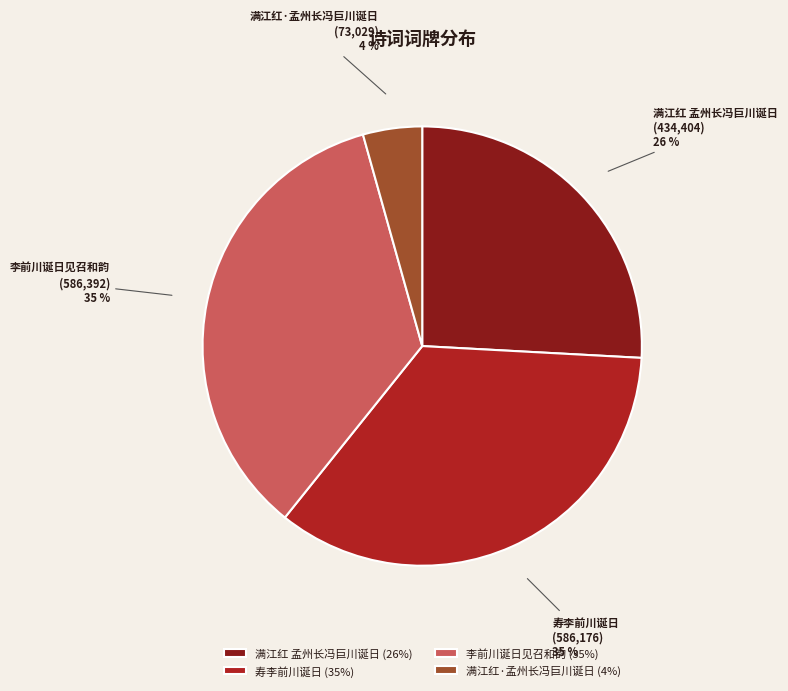

Is there a majority slice in this chart?

No